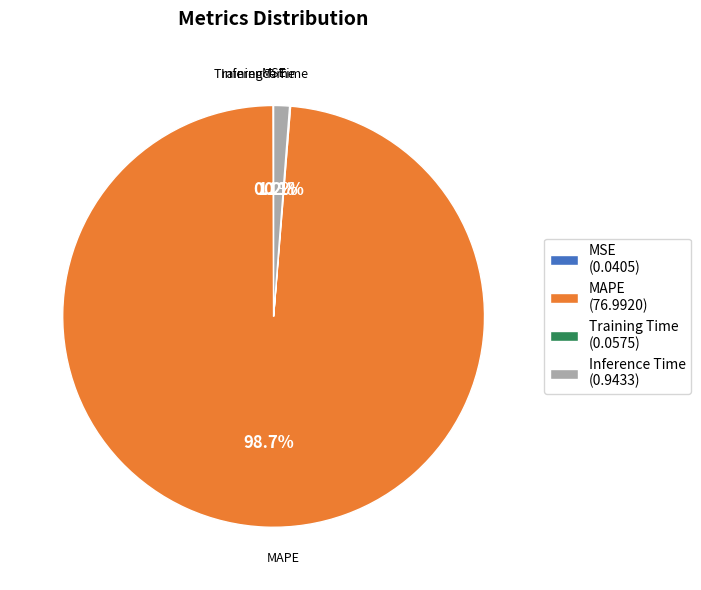

What is the majority slice?

MAPE